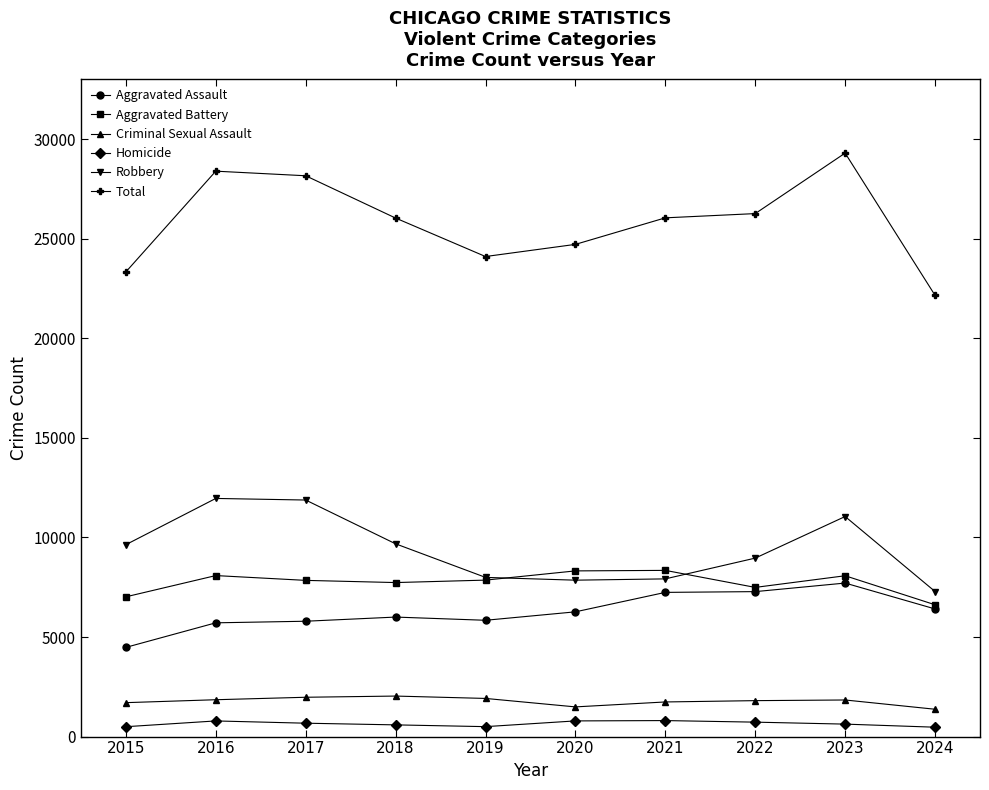

How many data points does each series have?

10